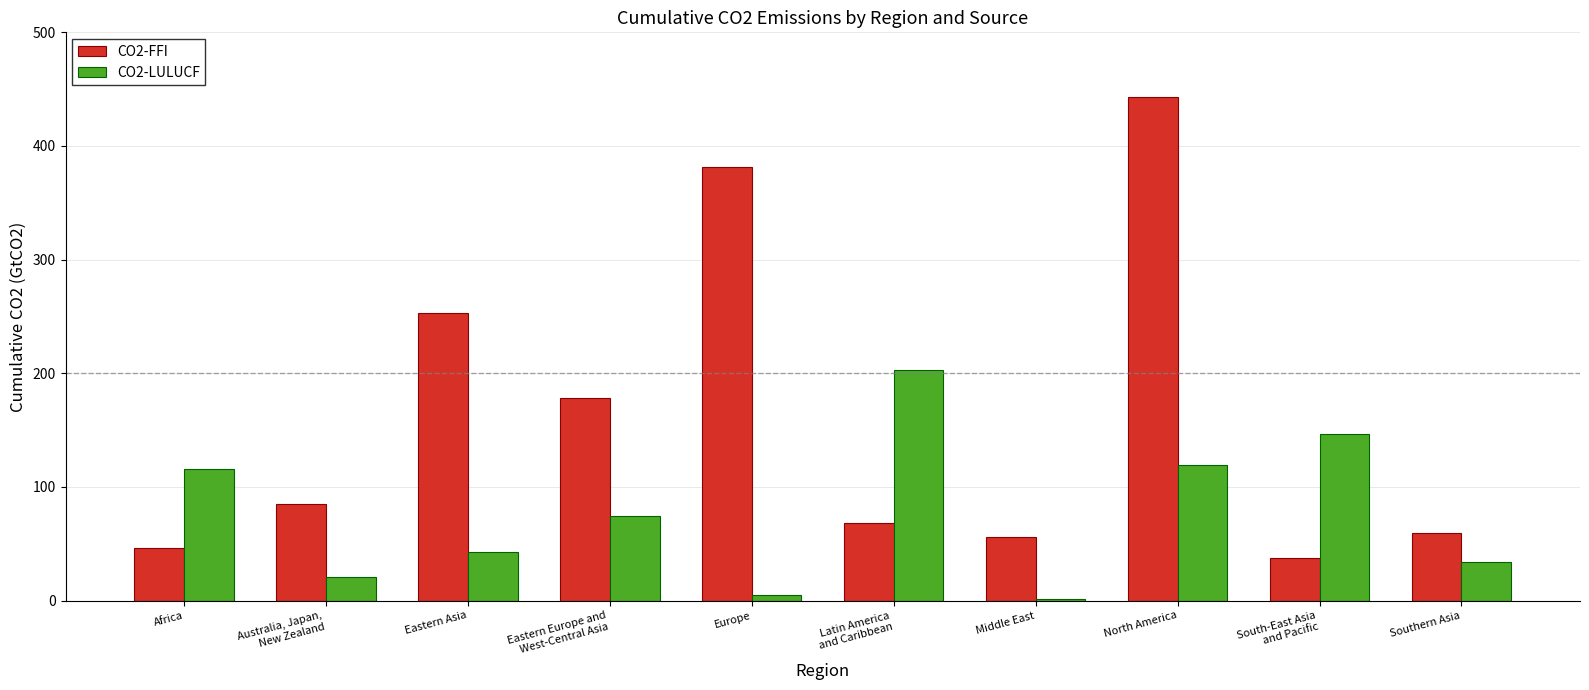

Is it true that CO2-FFI equals 253.0 at Eastern Asia?

True